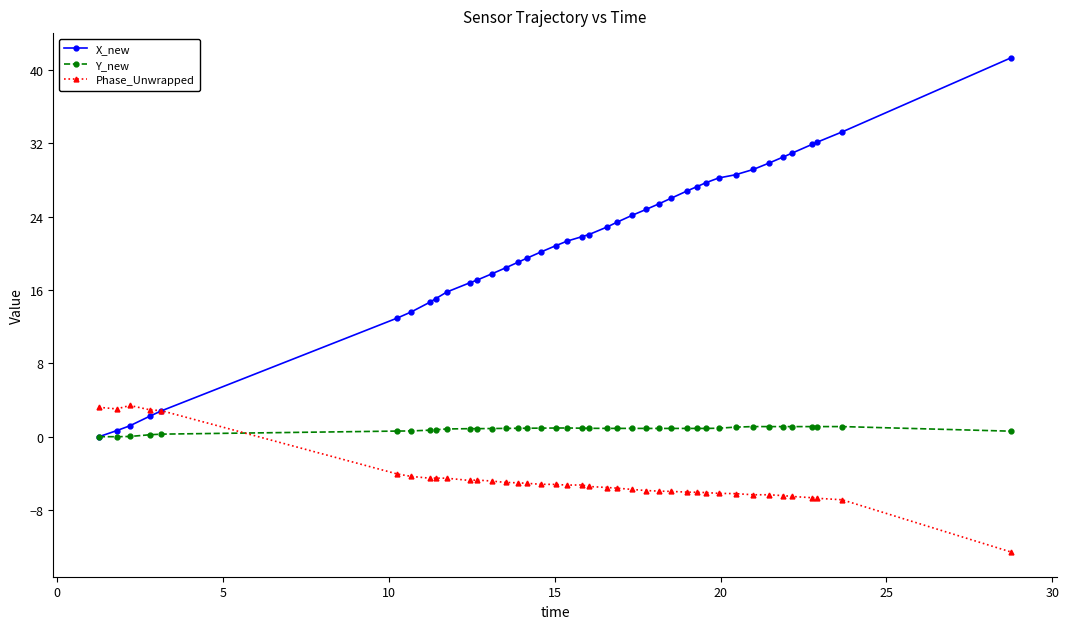

After their last crossing, which series has the higher values: Phase_Unwrapped or Y_new?

Y_new